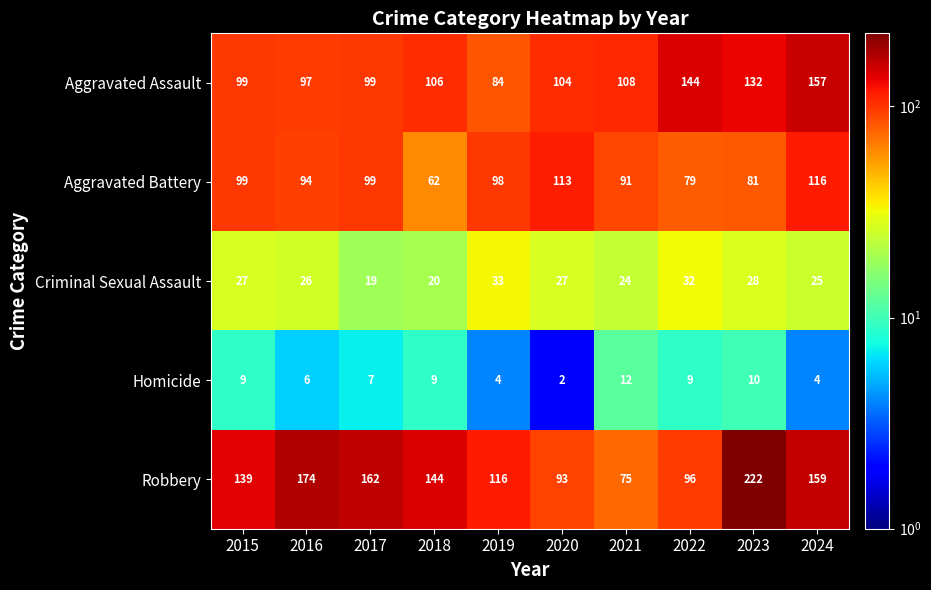

What is the total value across all series at 2015?

373